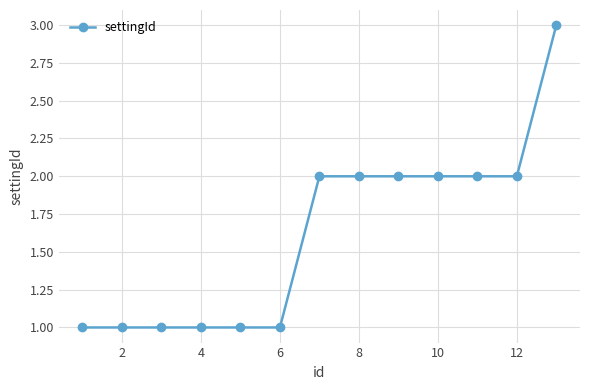

What is the maximum value shown in the chart?

3